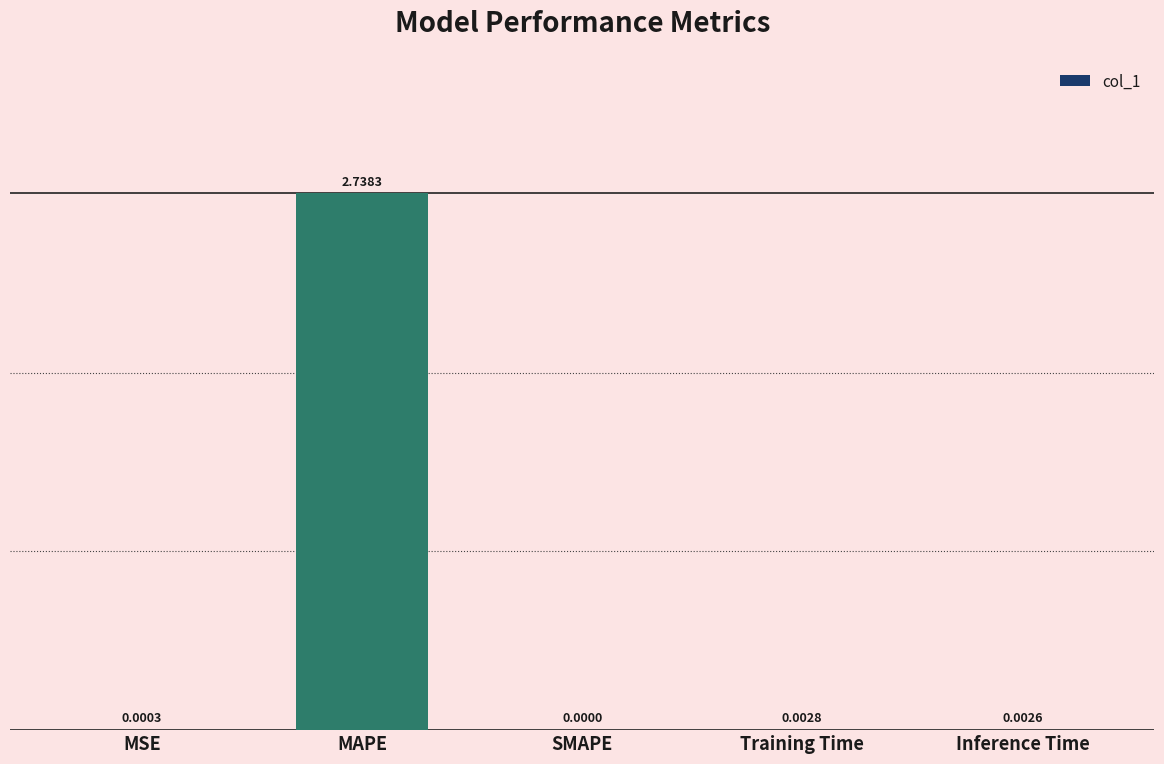

Which has a higher value, SMAPE or MAPE?

MAPE